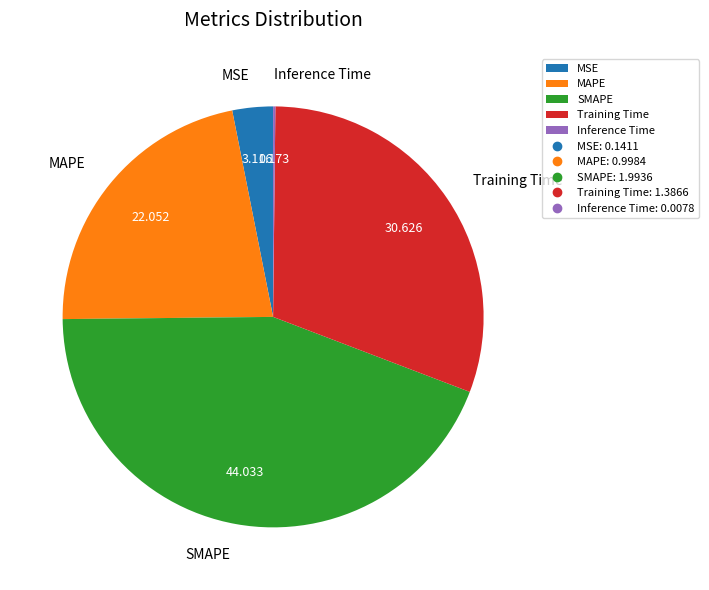

Do Training Time and MSE together represent more than half of the pie?

No